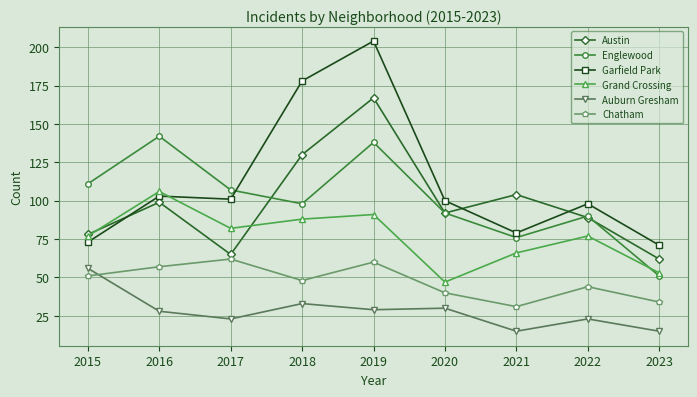

How many intersections are there between Englewood and Garfield Park?

1